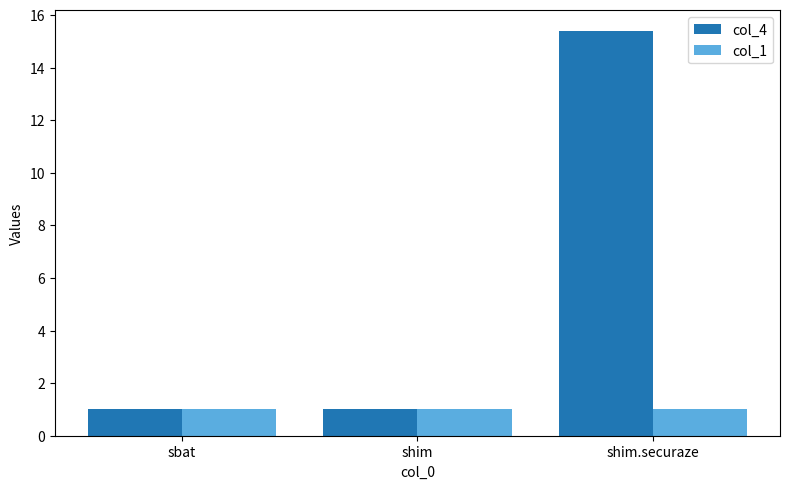

List the series in order of their overall mean, lowest first.

col_1, col_4